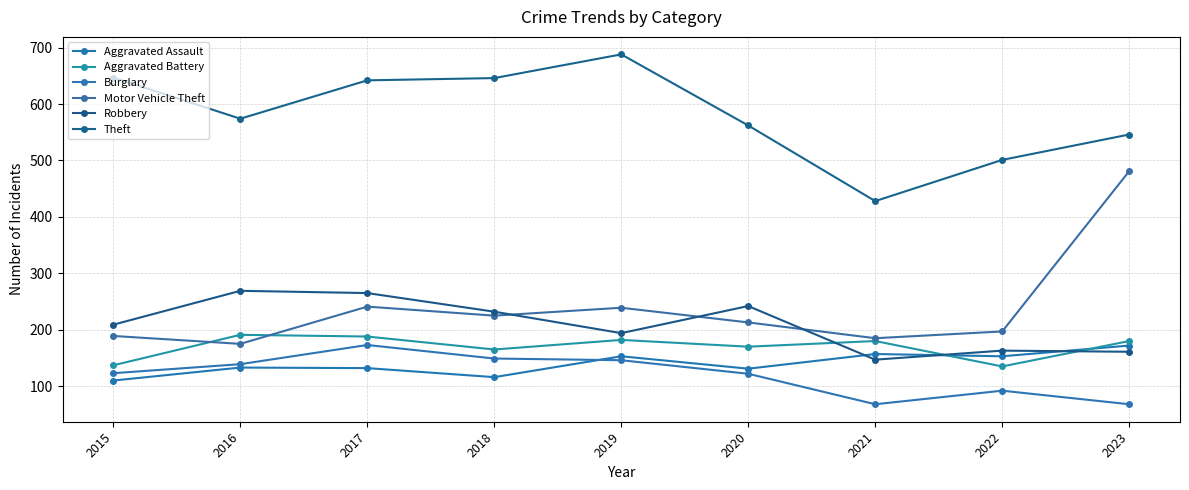

What is the maximum value shown in the chart?

688